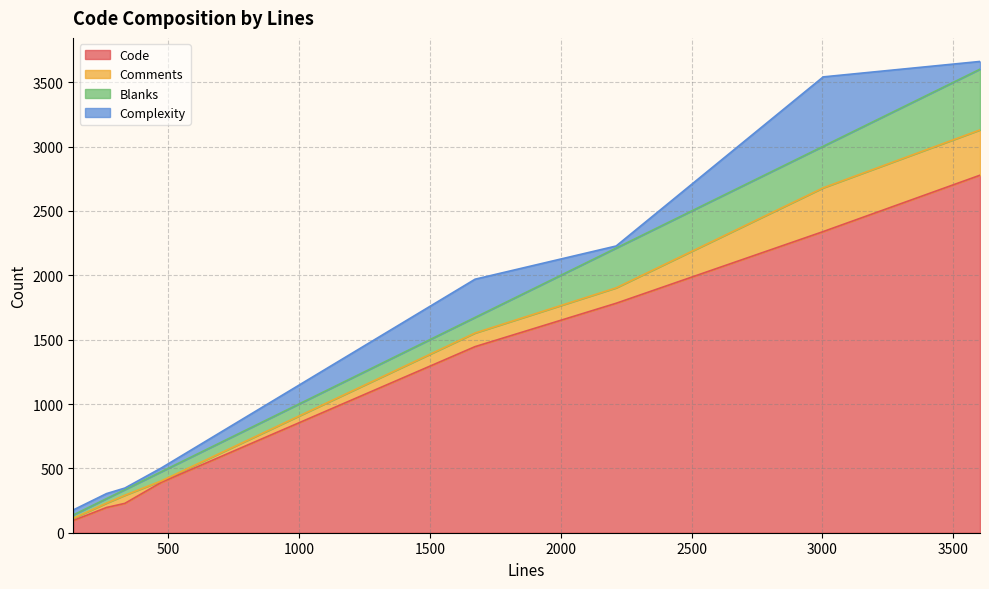

At which category does Comments reach its first local peak?

335